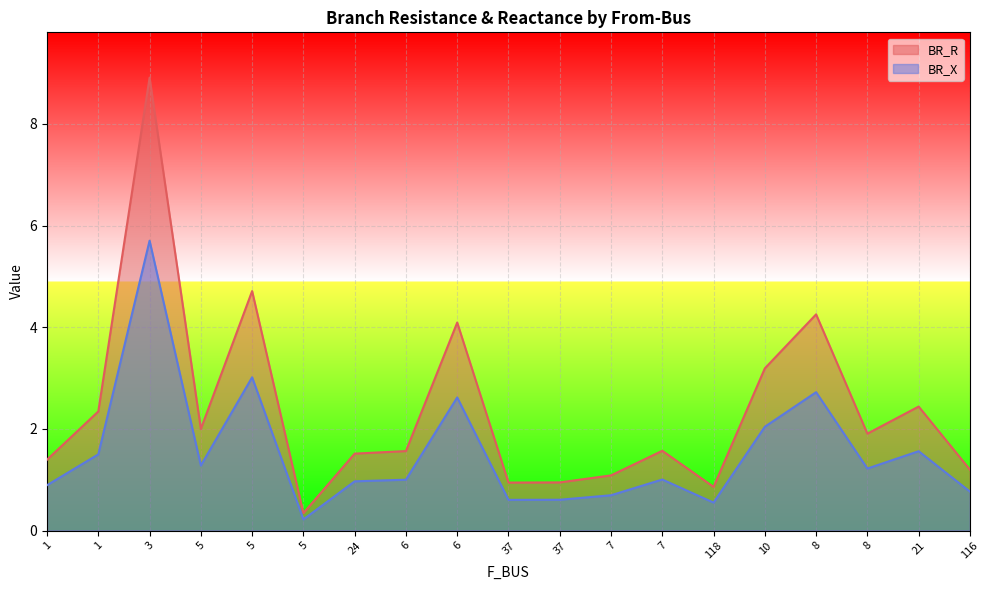

What is the label of the 15th point from the right?

5